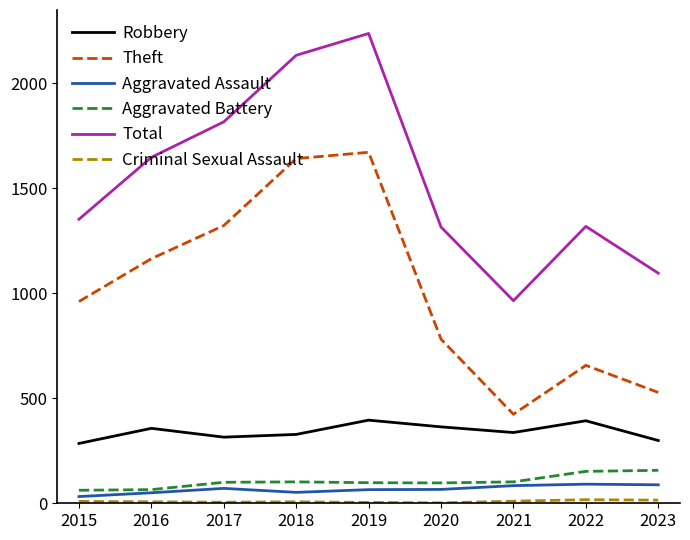

What is the minimum value shown in the chart?

2